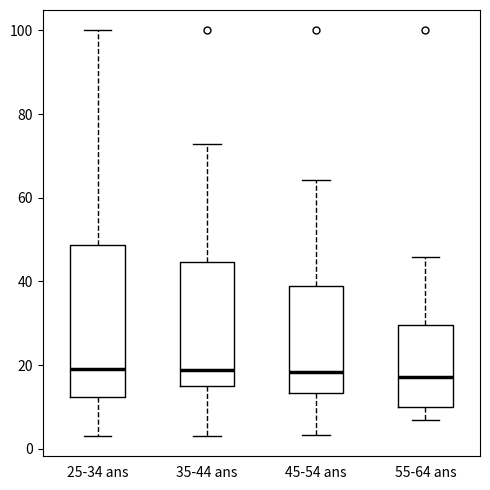

Comparing the boxes themselves (not the whiskers), which one is the tallest?

25-34 ans